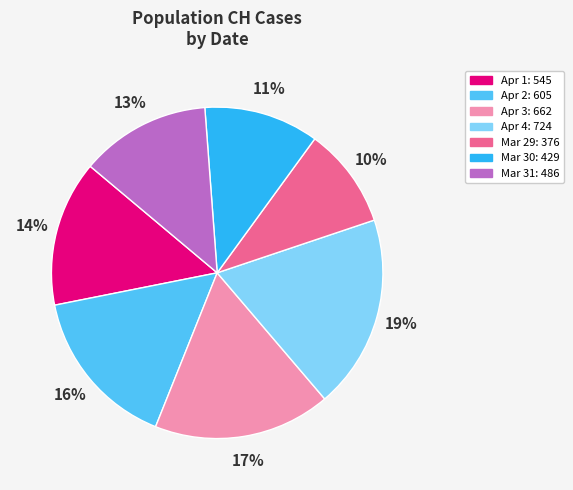

To the nearest percent, what is the difference between the largest and smallest slice percentages?

9%